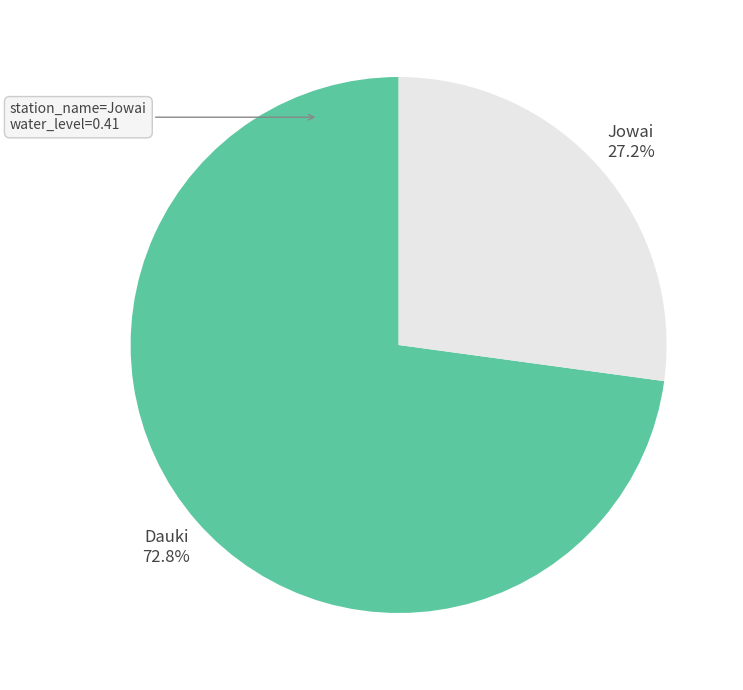

To the nearest percent, what is the average slice percentage?

50%